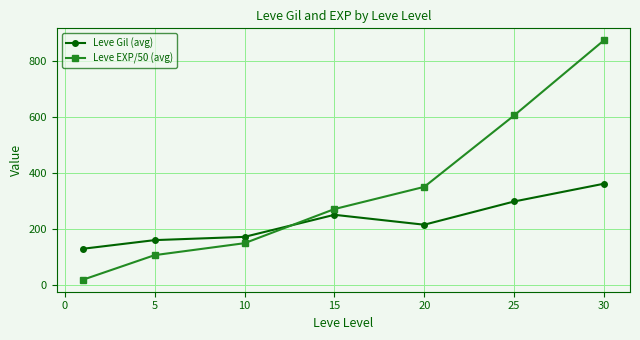

Reading left to right, transcribe all the data shown in this chart.

Leve Gil (avg): 128.0	159.0	170.7	249.7	214.2	297.3	361.0
Leve EXP/50 (avg): 17.1	105.2	148.0	270.2	349.7	605.4	874.6